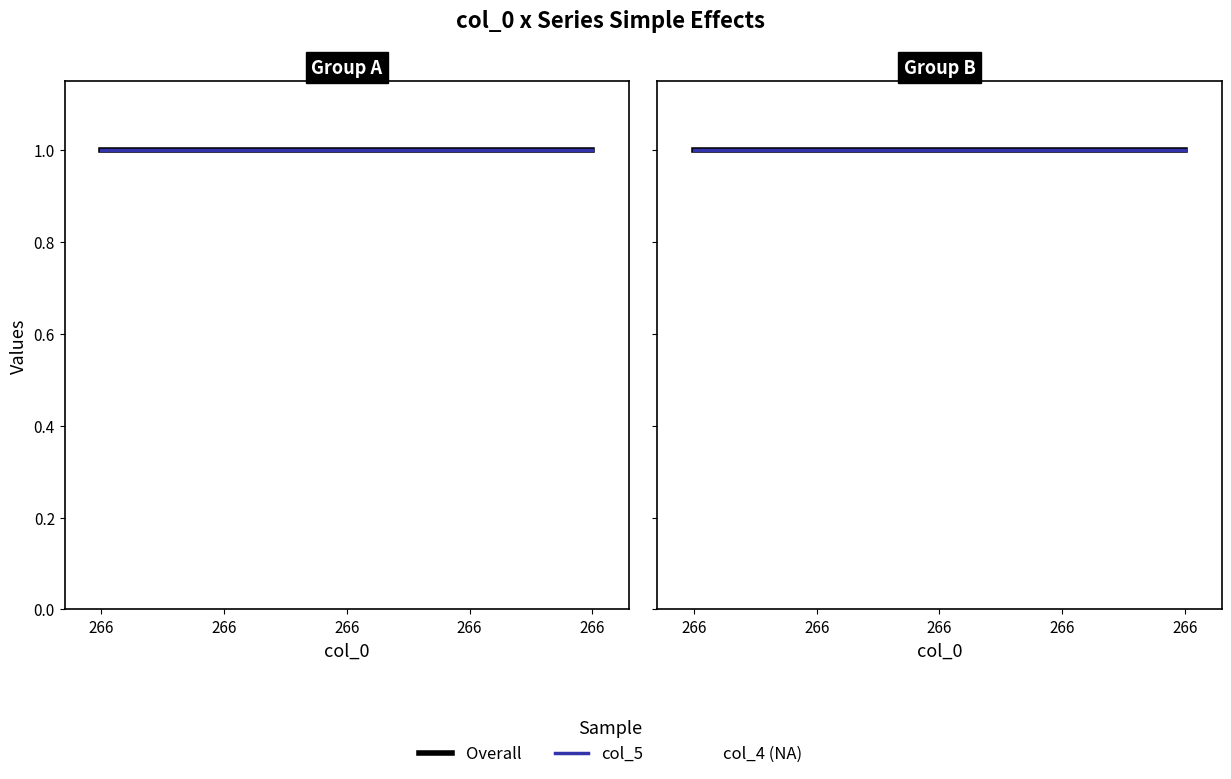

True or false: col_2 has more than 1 points higher than both neighbors.

False